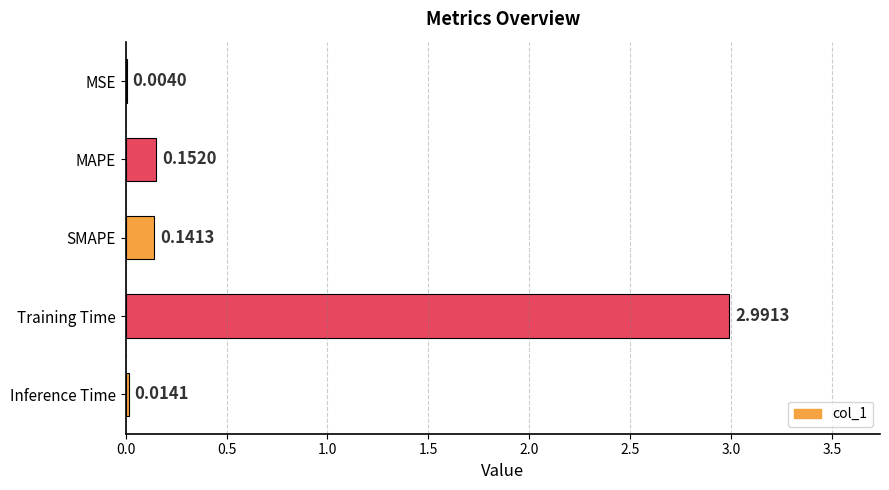

What is the sum of all values?

3.3